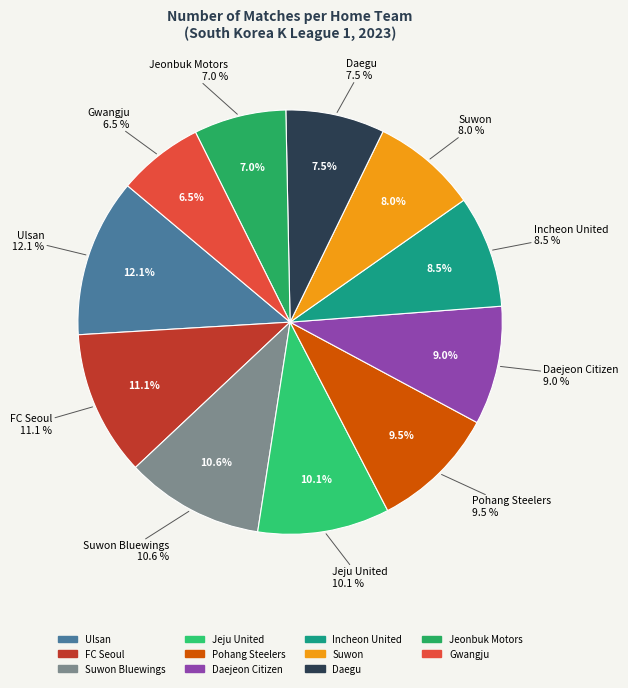

Which has a higher value, FC Seoul or Incheon United?

FC Seoul